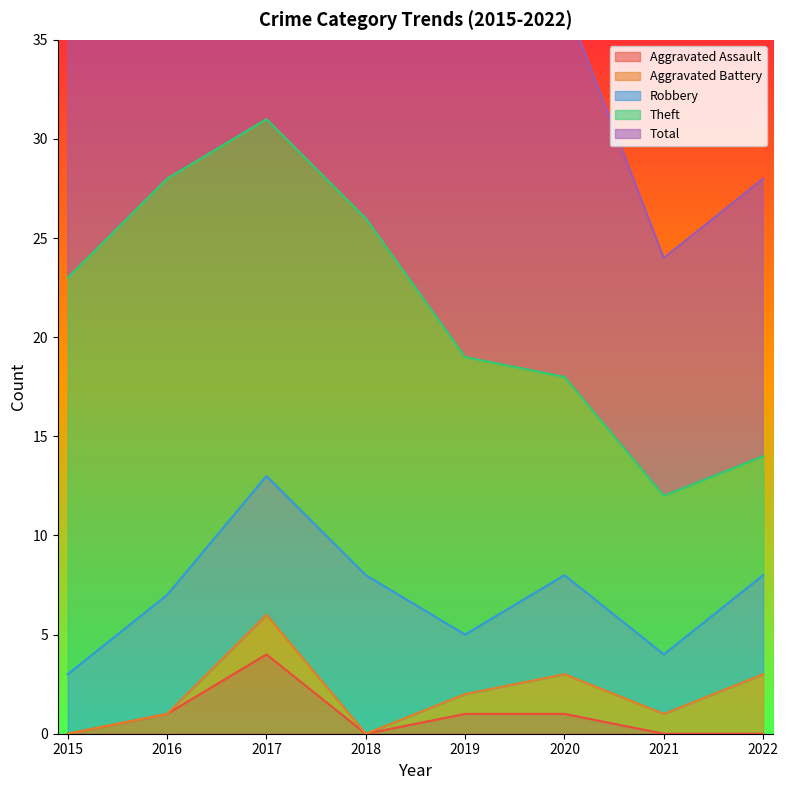

Rank the series at 2016 from lowest to highest value.

Aggravated Battery, Aggravated Assault, Robbery, Theft, Total